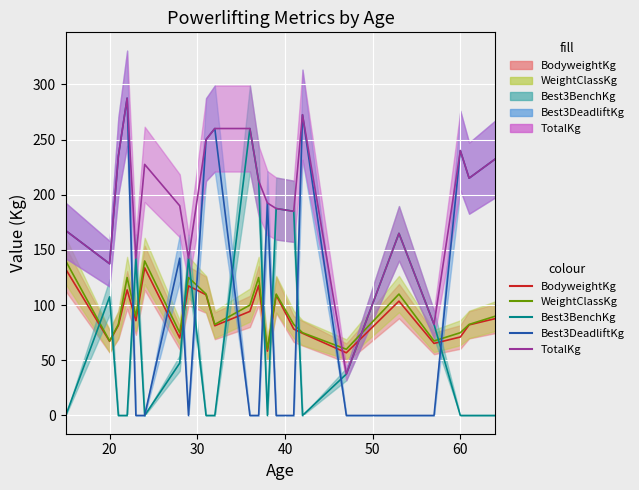

Which series has the largest range (max minus min)?

Best3DeadliftKg